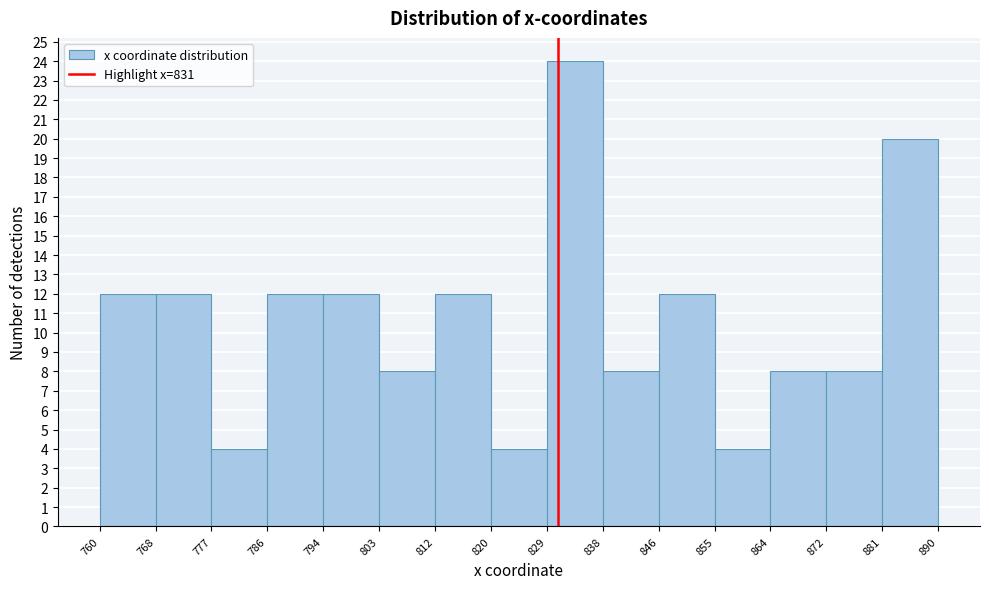

Reading left to right, list every bar in this chart as the range it spans on the x-axis followed by its height. The values are not printed on the chart, so give them approximately, as read against the axis.

760 to 768: 12
768 to 777: 12
777 to 786: 4
786 to 794: 12
794 to 803: 12
803 to 812: 8
812 to 820: 12
820 to 829: 4
829 to 838: 24
838 to 846: 8
846 to 855: 12
855 to 864: 4
864 to 872: 8
872 to 881: 8
881 to 890: 20